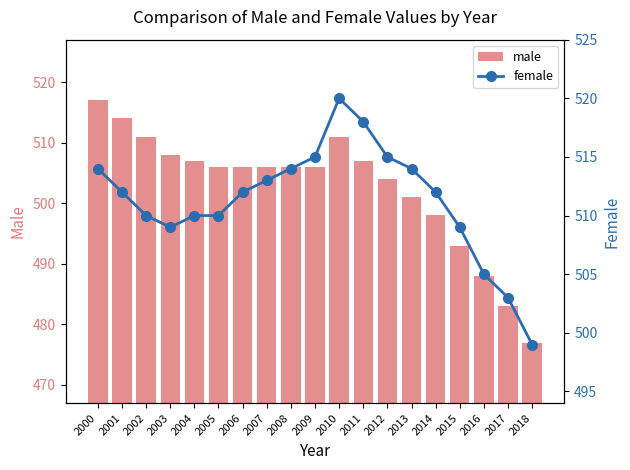

What is the minimum value shown in the chart?

477